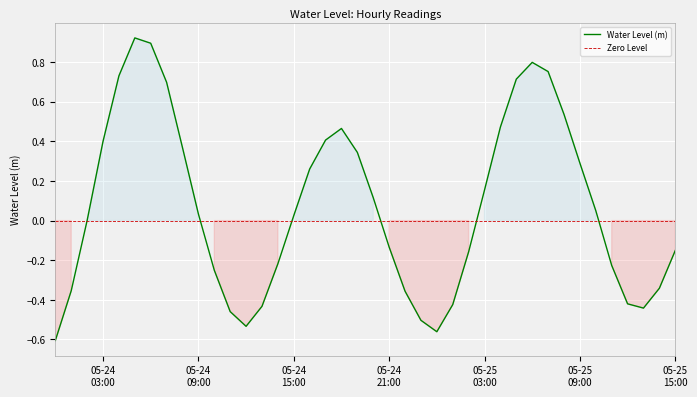

At which category does the chart reach its minimum across all series?

2023-05-24 00:00:00